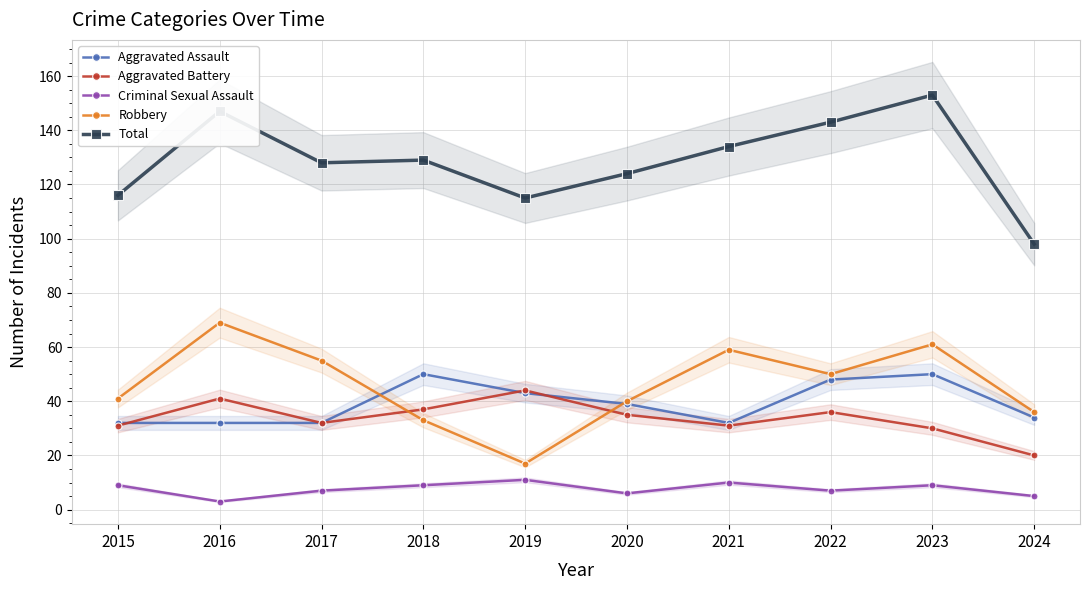

Reading left to right, transcribe all the data shown in this chart.

Aggravated Assault: 32	32	32	50	43	39	32	48	50	34
Aggravated Battery: 31	41	32	37	44	35	31	36	30	20
Criminal Sexual Assault: 9	3	7	9	11	6	10	7	9	5
Robbery: 41	69	55	33	17	40	59	50	61	36
Total: 116	147	128	129	115	124	134	143	153	98